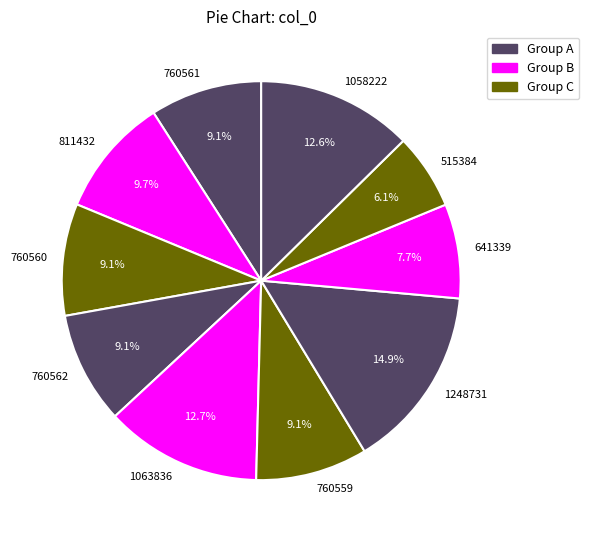

Approximately how many times larger is the value at 760561 compared to 760562?

1.0